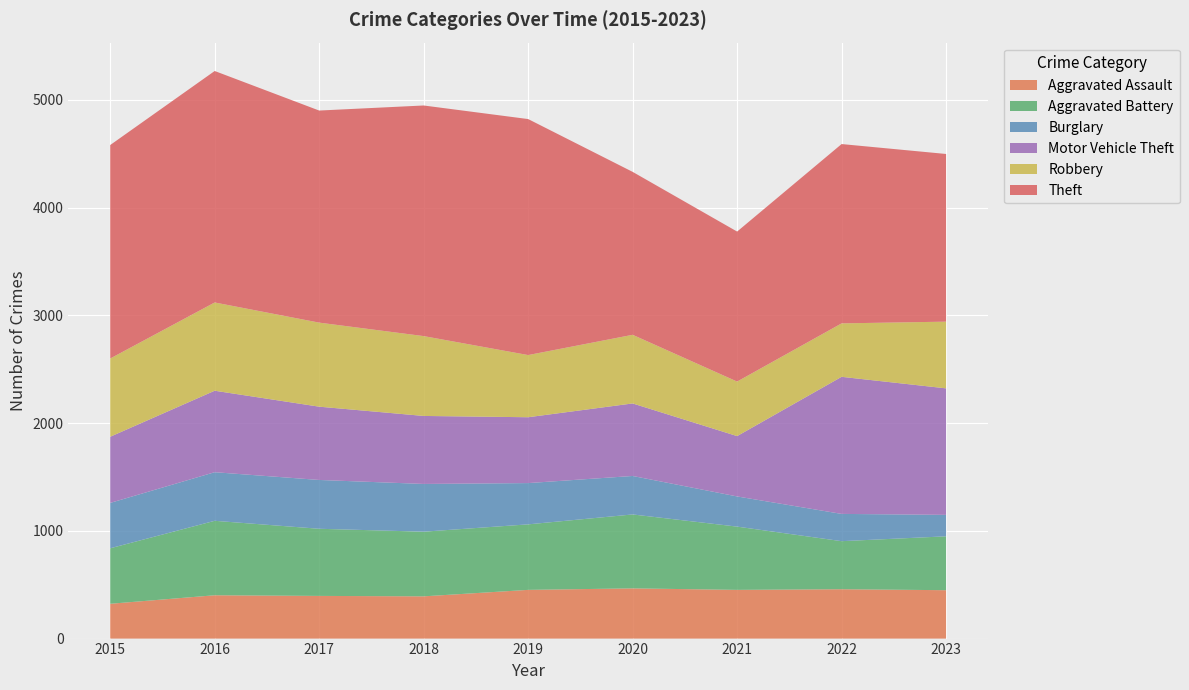

Reading left to right, transcribe all the data shown in this chart.

Aggravated Assault: 323	402	396	392	452	466	452	458	449
Aggravated Battery: 515	691	623	600	608	686	587	446	500
Burglary: 421	451	453	443	383	357	280	253	199
Motor Vehicle Theft: 614	756	680	631	611	673	560	1272	1174
Robbery: 726	819	780	741	577	637	506	496	619
Theft: 1981	2148	1968	2140	2190	1512	1392	1664	1556